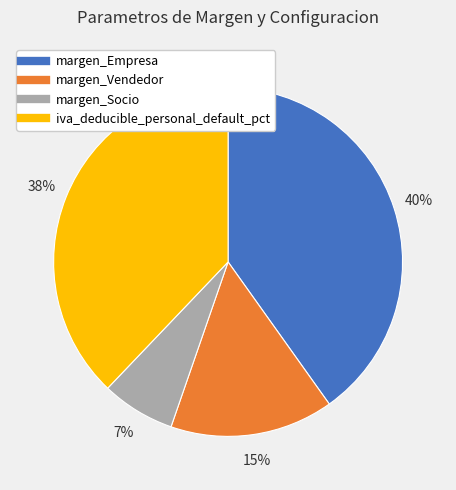

Rank the categories by value from lowest to highest.

margen_Socio, margen_Vendedor, iva_deducible_personal_default_pct, margen_Empresa